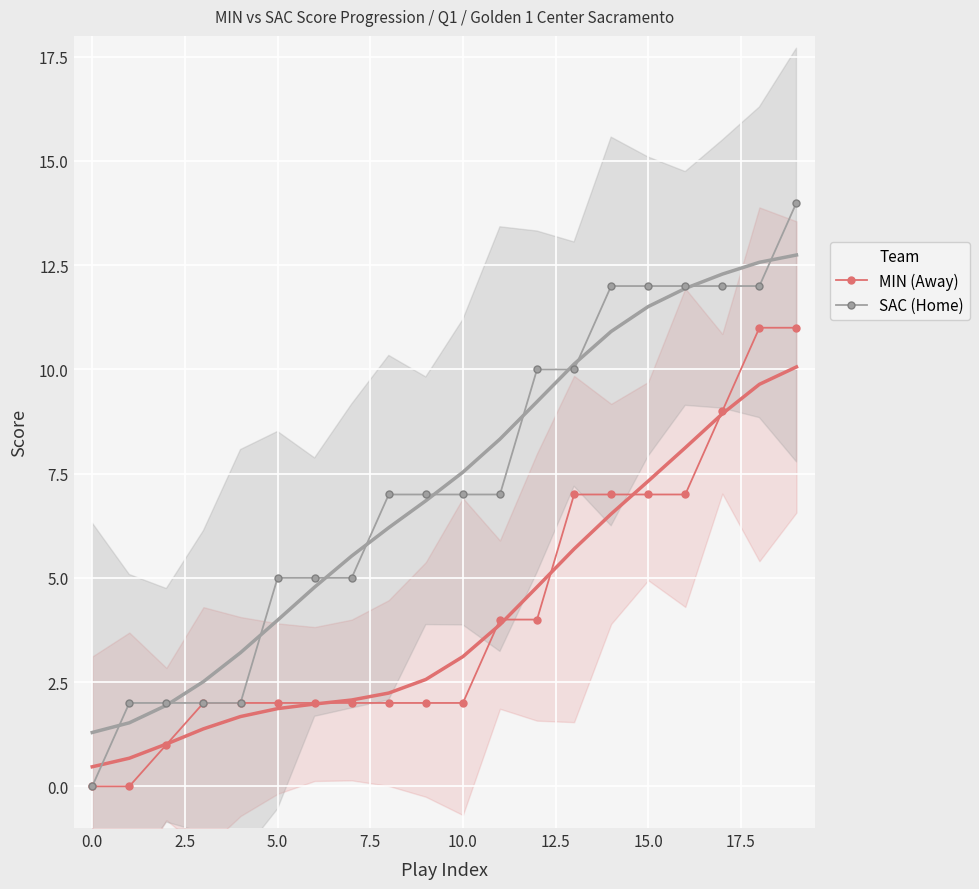

Is it true that SAC (Home) equals 0 at 0.0?

True